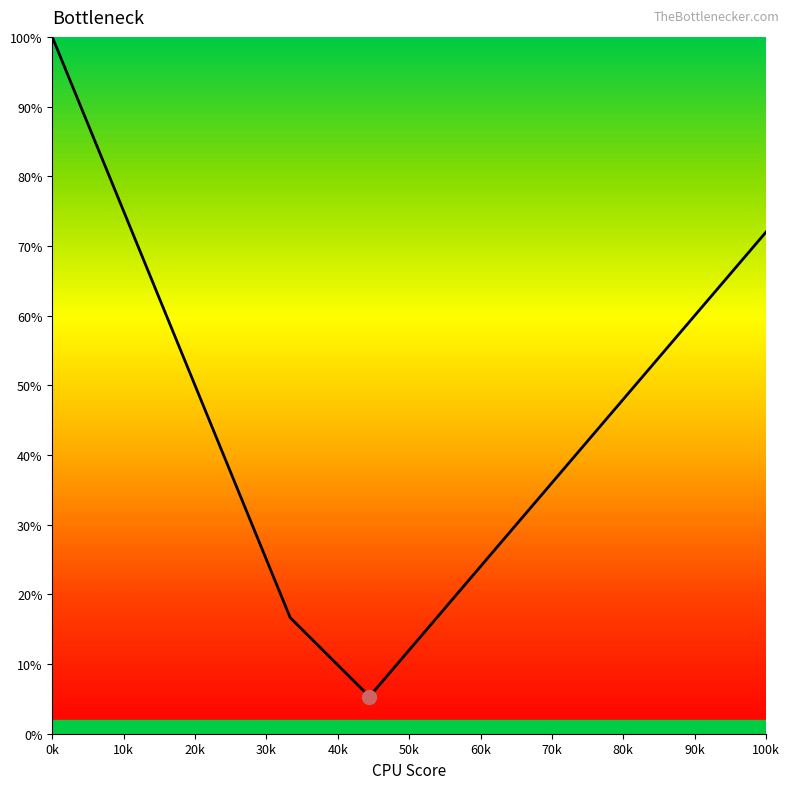

Count the number of data series in this chart.

1